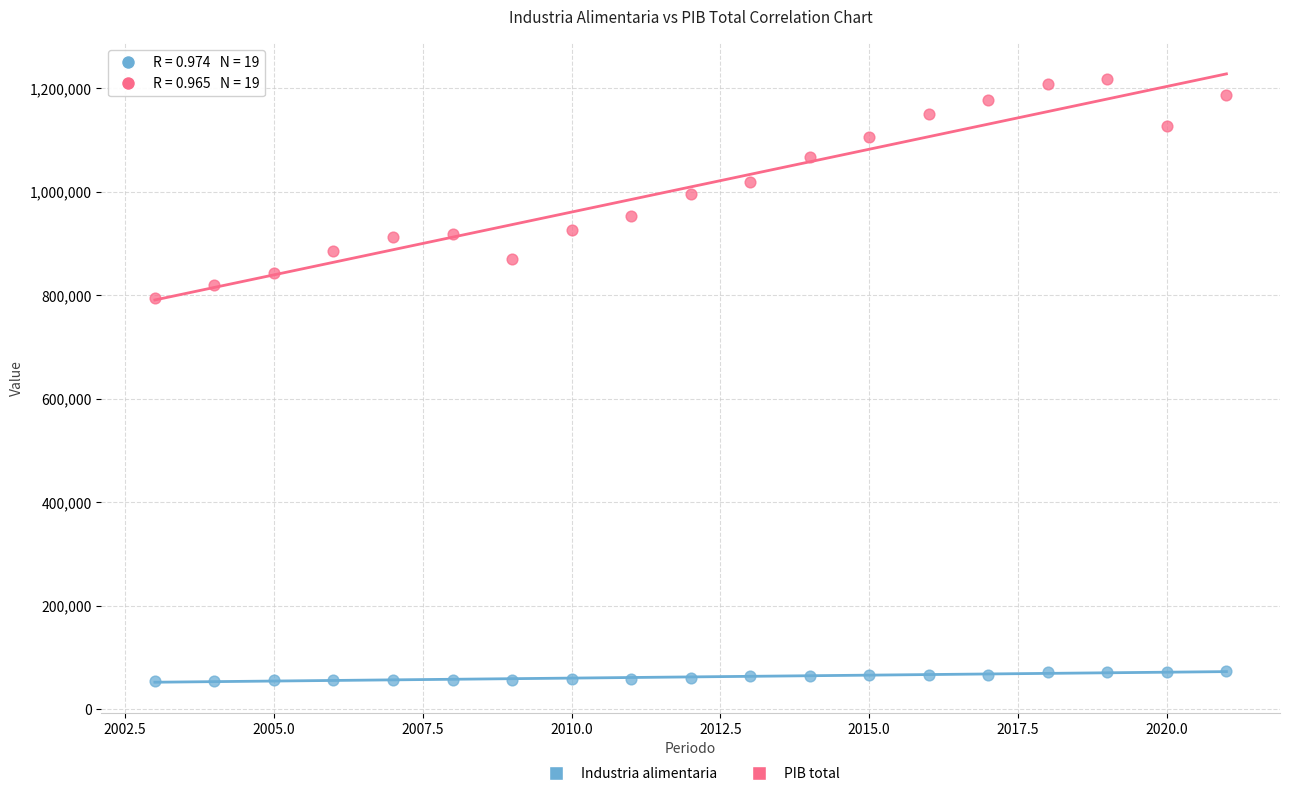

What are all the series names shown in the legend?

Industria alimentaria, PIB total